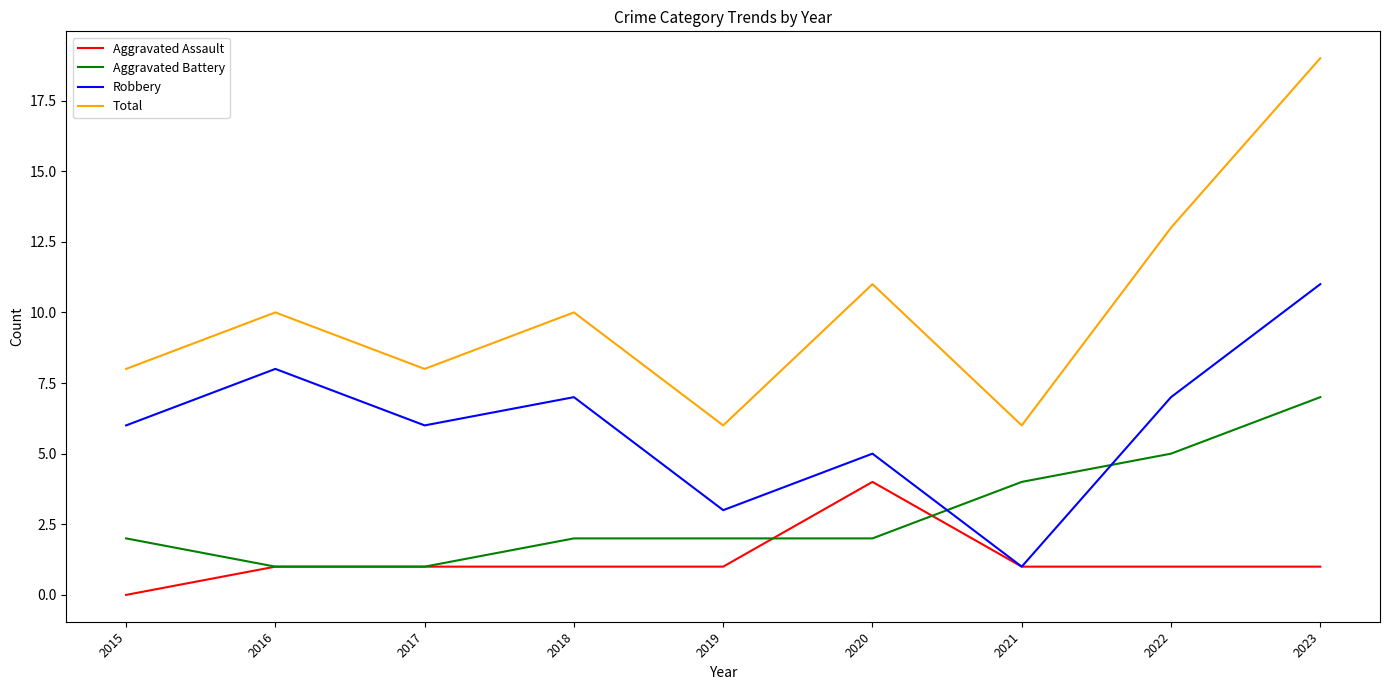

Where do Robbery and Aggravated Battery first cross each other?

2020 and 2021